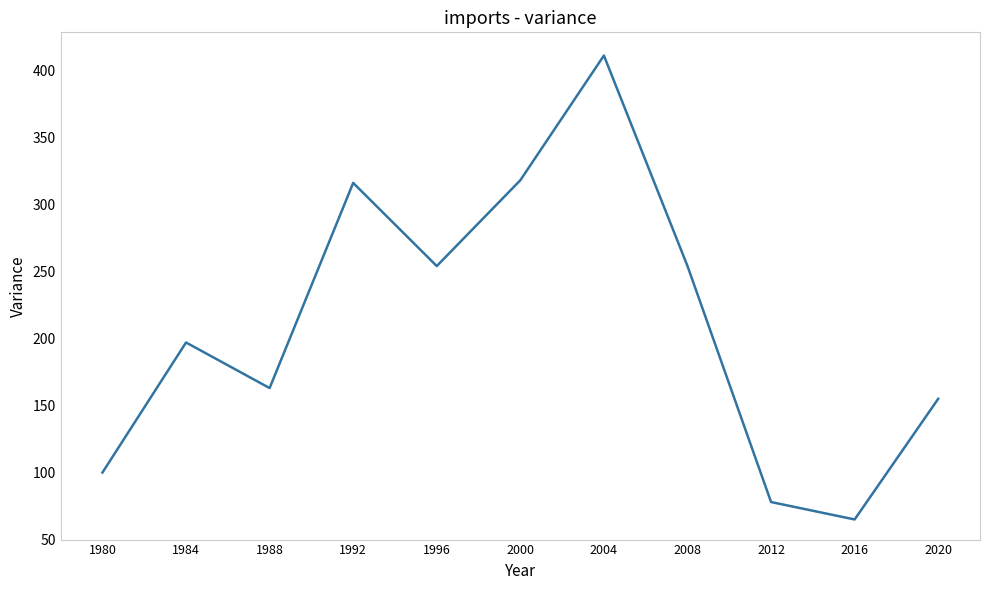

What is the difference between the maximum and minimum values?

346